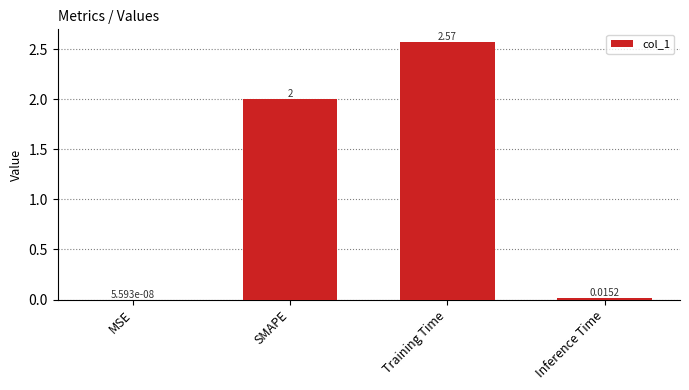

Does the chart contain stacked bars?

No